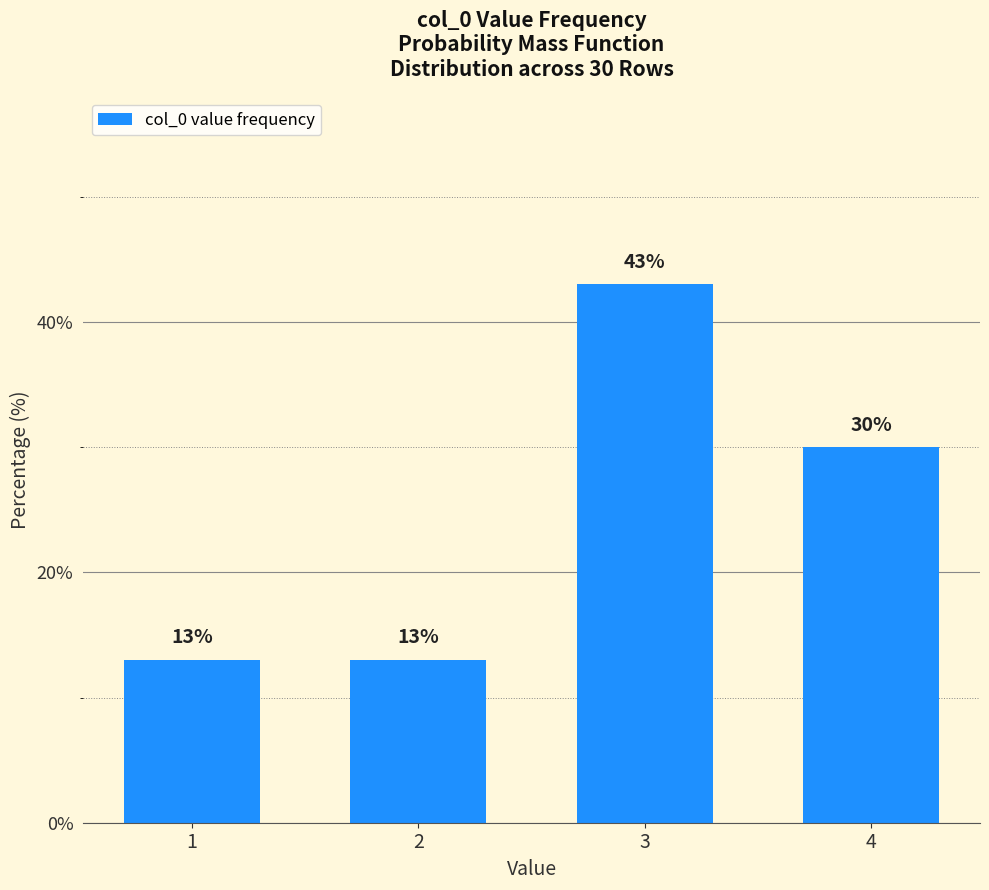

How many data points are less than 30?

2